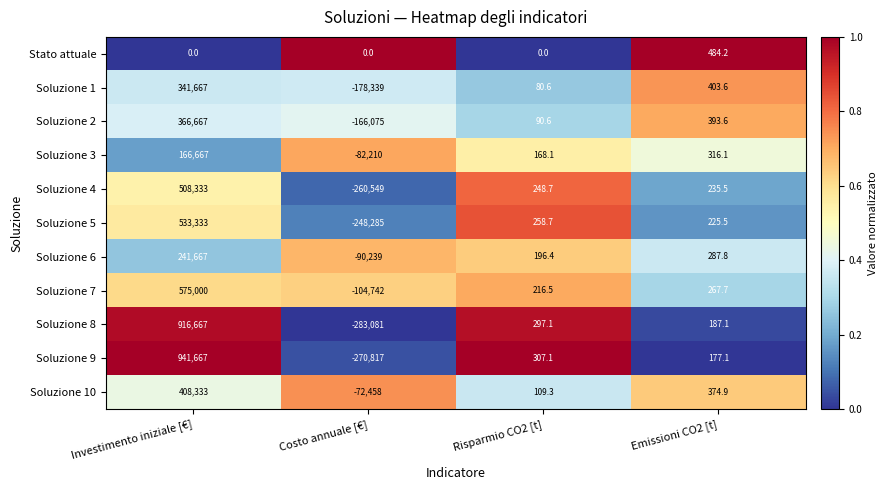

What is the average value of the Soluzione 10 series?

84089.8